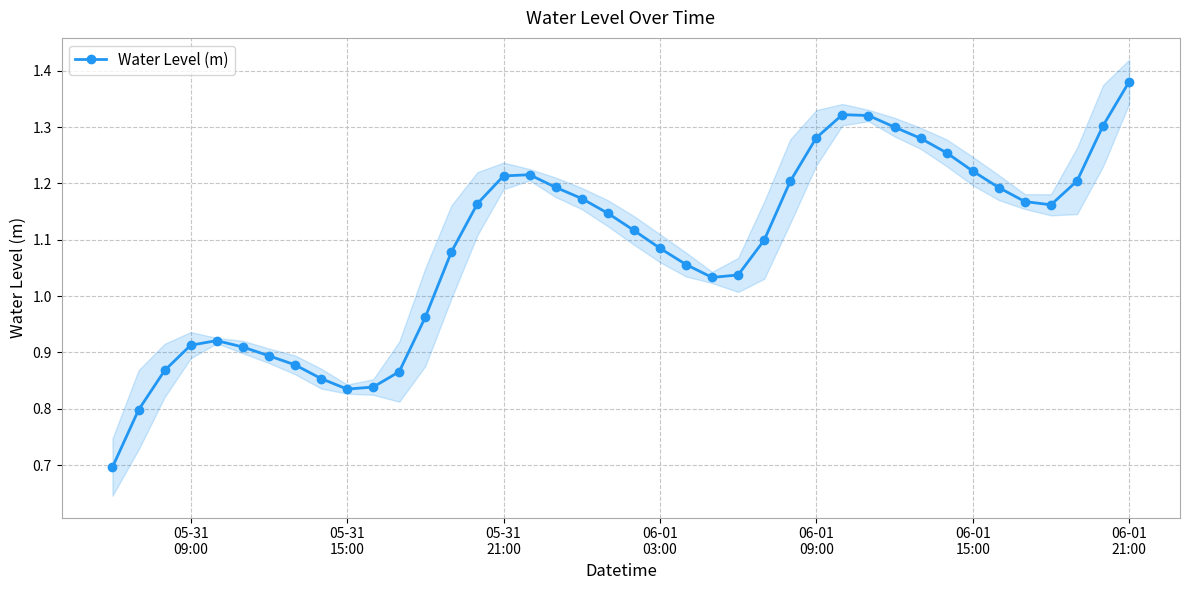

What is the value of the 33rd point from the left?

1.3